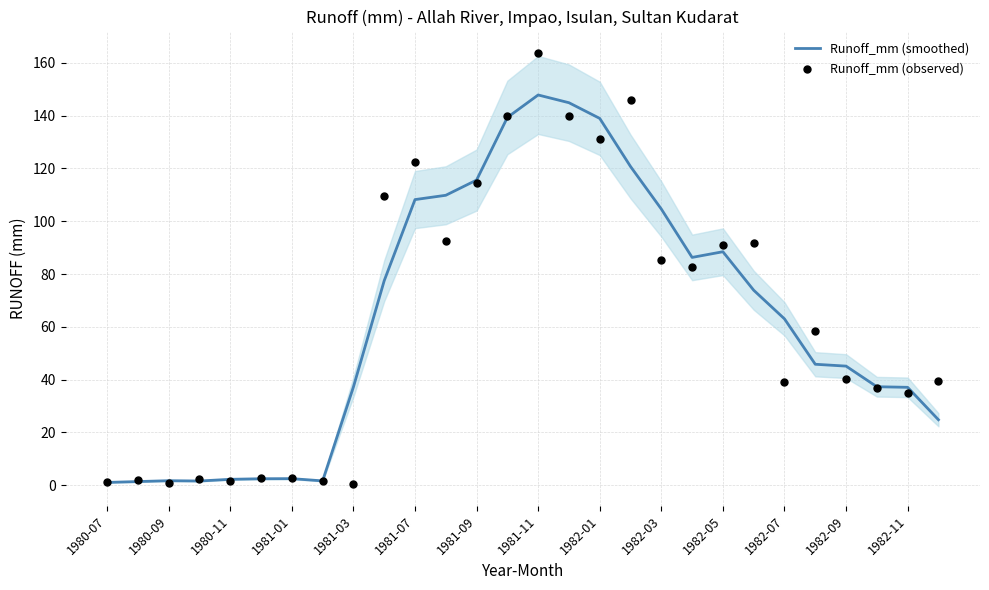

The Runoff_mm (smoothed) series shows 55.7 at 1981-07. True or false?

False